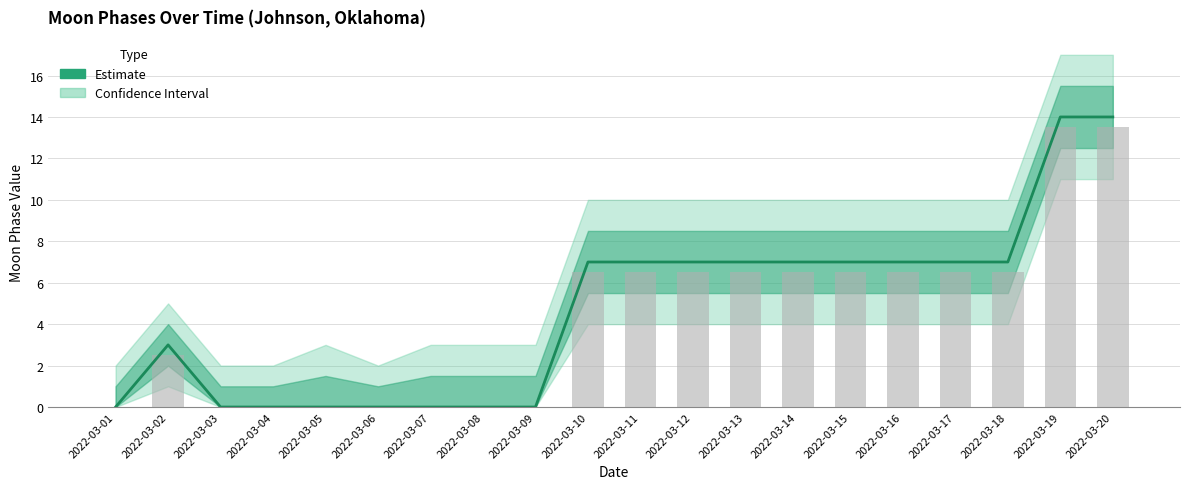

What is the difference between the maximum and minimum values?

14